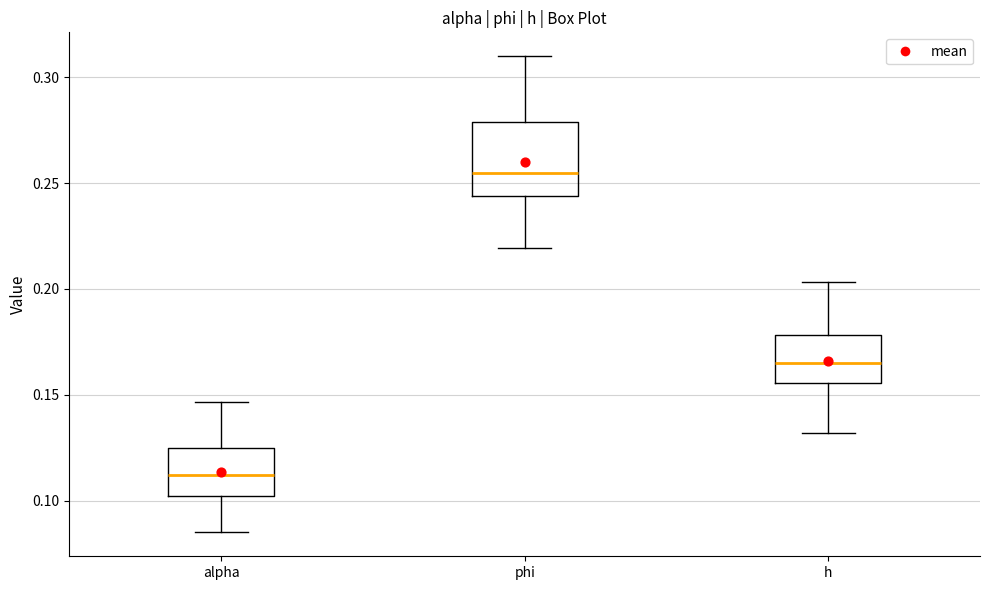

Reading left to right, read every box against the y-axis: the position of its median line, the range the box covers, and the ends of its whiskers. The values are not printed on the chart, so give them approximately, as read against the axis.

alpha: median 0.110, box 0.100 to 0.125, whiskers 0.085 to 0.145
phi: median 0.255, box 0.245 to 0.280, whiskers 0.220 to 0.310
h: median 0.165, box 0.155 to 0.180, whiskers 0.130 to 0.205